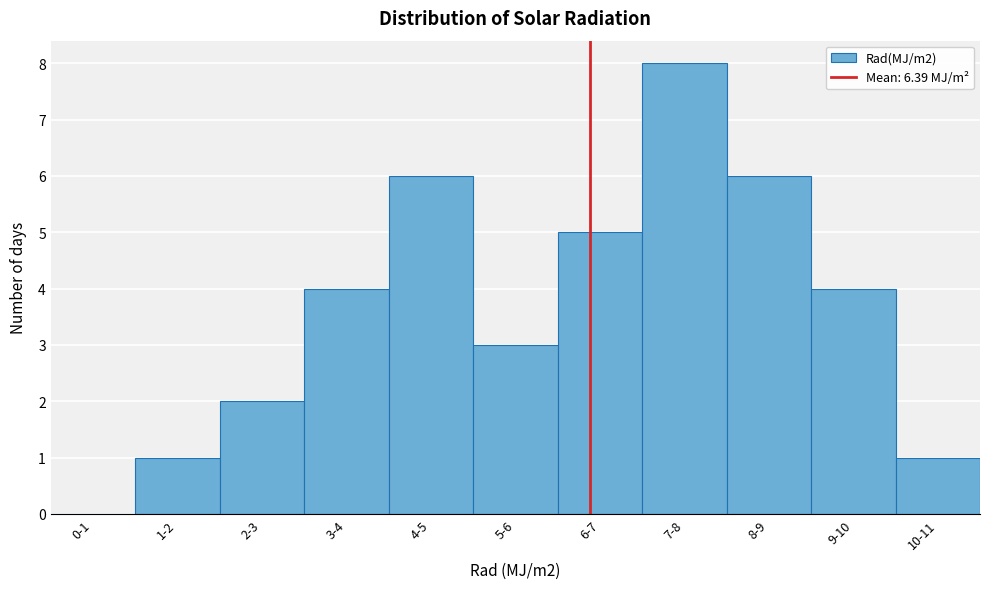

Reading left to right, transcribe all the data shown in this chart.

0-1=0	1-2=1	2-3=2	3-4=4	4-5=6	5-6=3	6-7=5	7-8=8	8-9=6	9-10=4	10-11=1